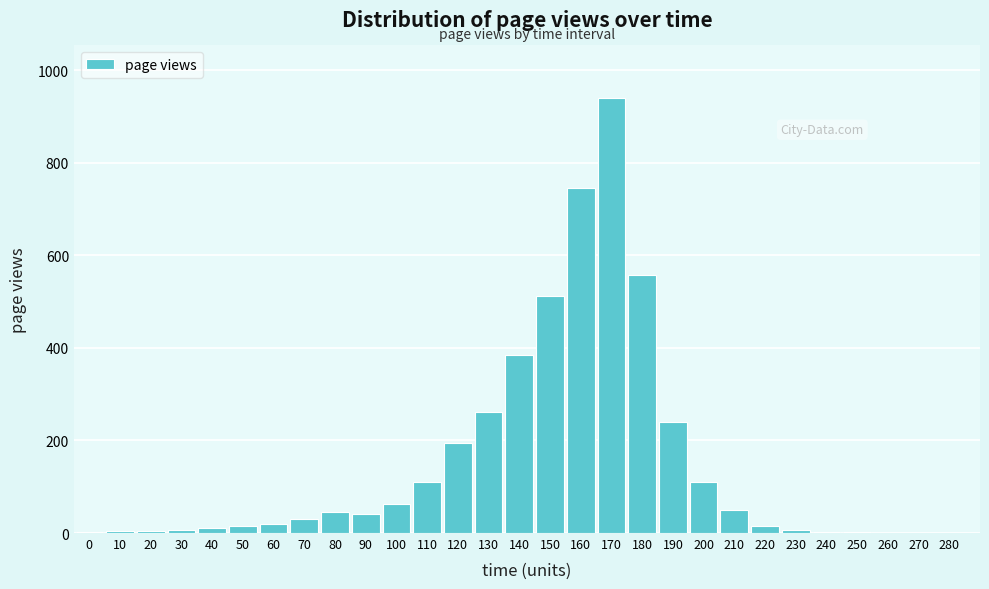

Is it true that the value at 140 is 673.6?

False